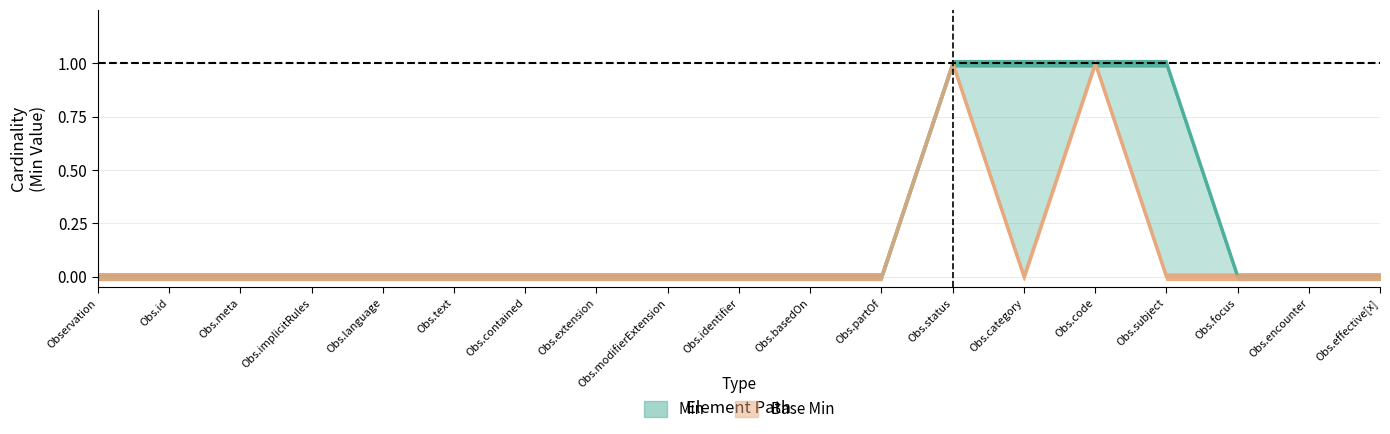

Which category has the highest value in the Base Min series?

Obs.status